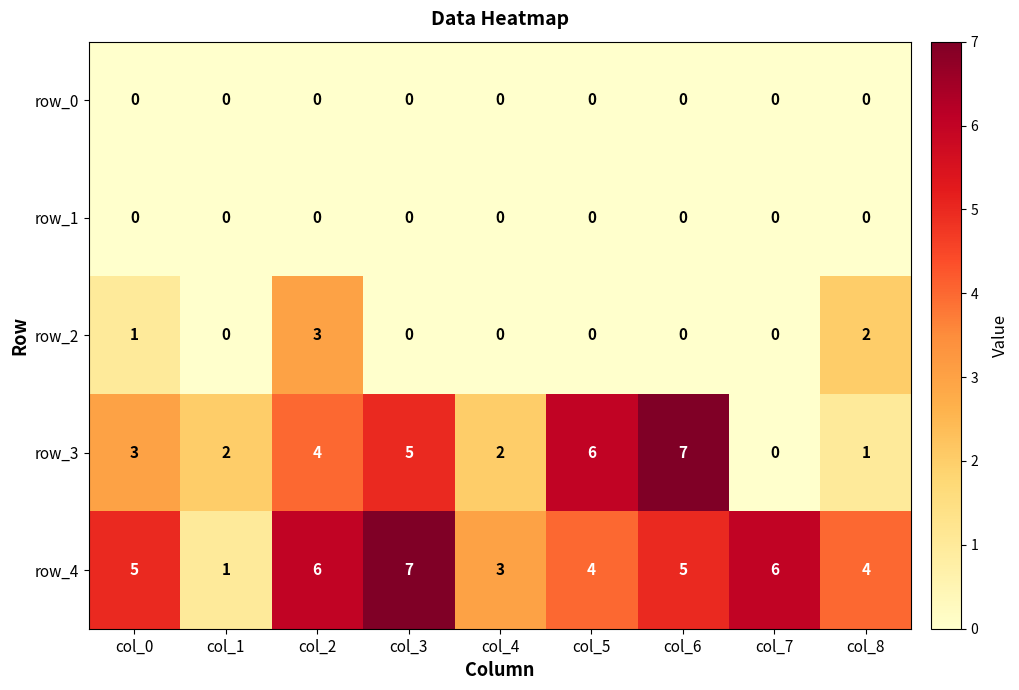

What is the difference between the highest and lowest values at col_5?

6